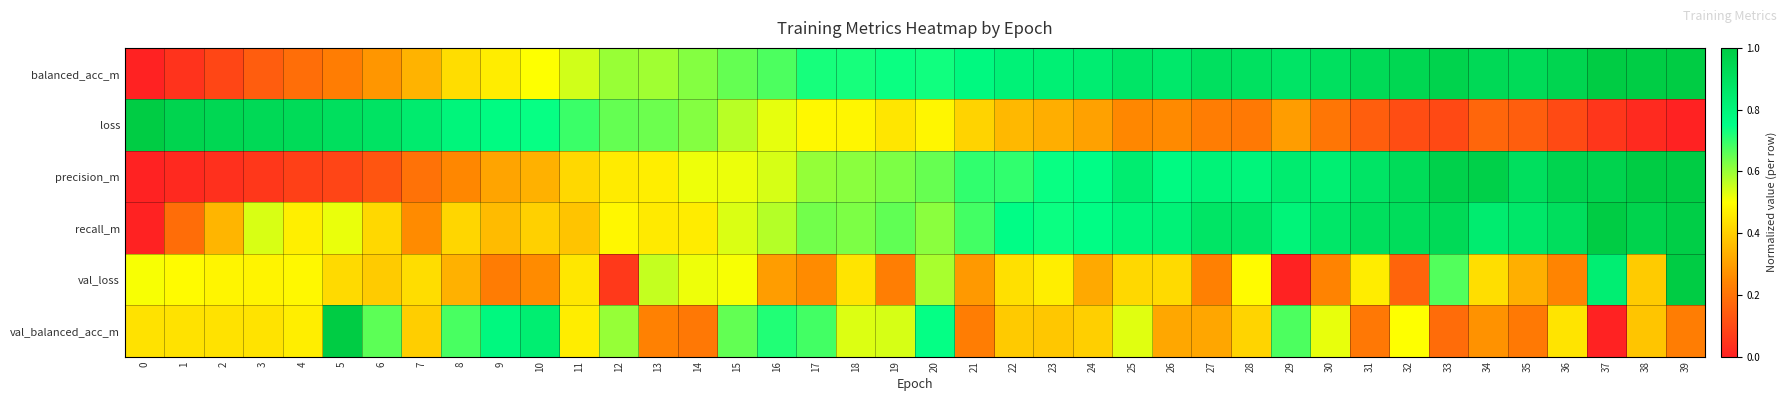

How many series are shown in this chart?

6